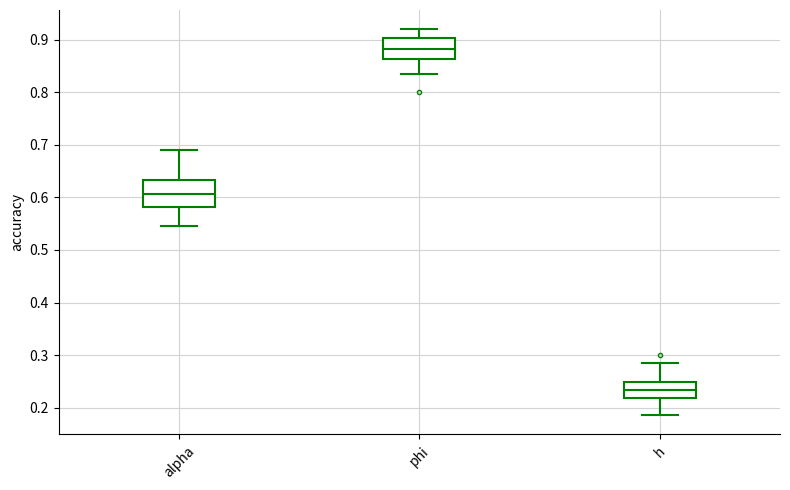

Reading left to right, transcribe this box plot: for each box, give where its median line is, the range the box spans, and where its two whiskers end, as read against the y-axis. The values are not printed on the chart, so give them approximately, as read against the axis.

alpha: median 0.61, box 0.58 to 0.63, whiskers 0.54 to 0.69
phi: median 0.88, box 0.86 to 0.90, whiskers 0.83 to 0.92
h: median 0.23, box 0.22 to 0.25, whiskers 0.19 to 0.29